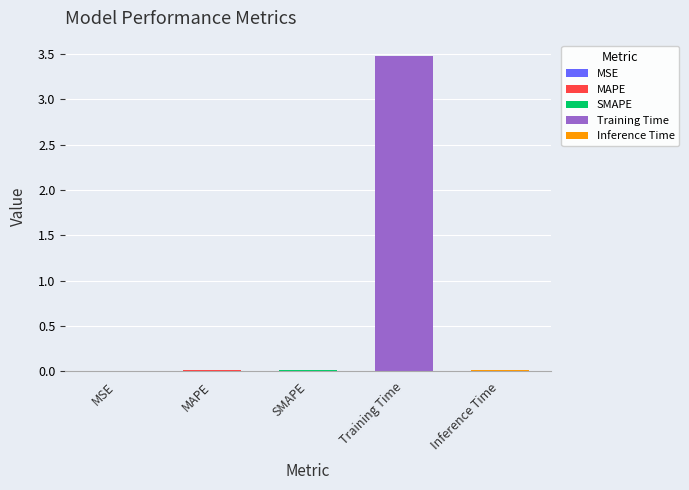

Which label corresponds to the smallest value in the chart?

MSE